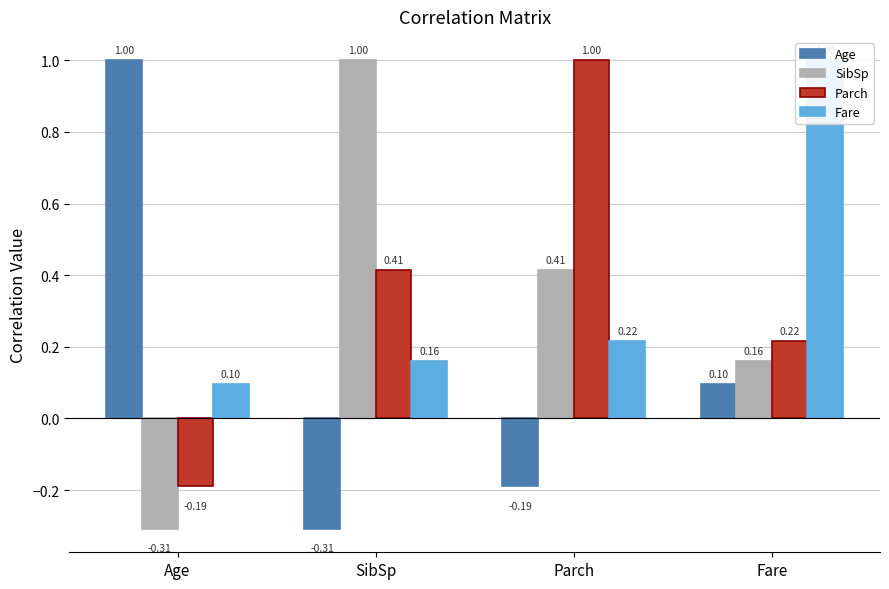

Is the value of Age at Fare greater than the value of SibSp at Age?

Yes